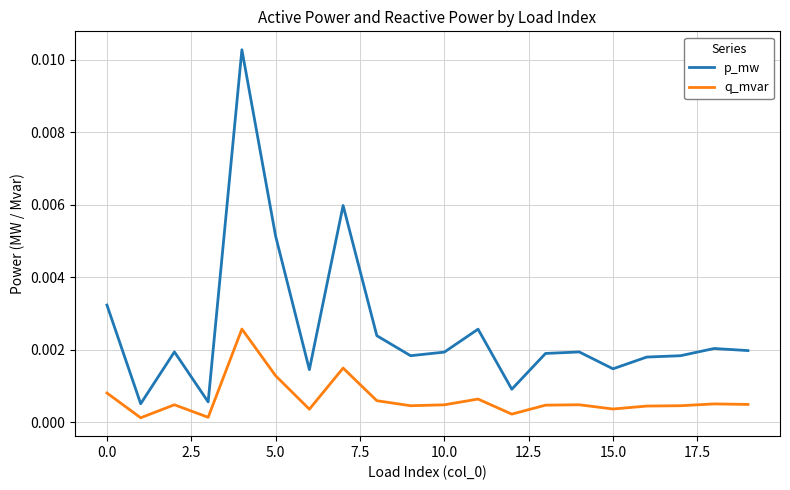

True or false: p_mw and q_mvar cross at least once.

False